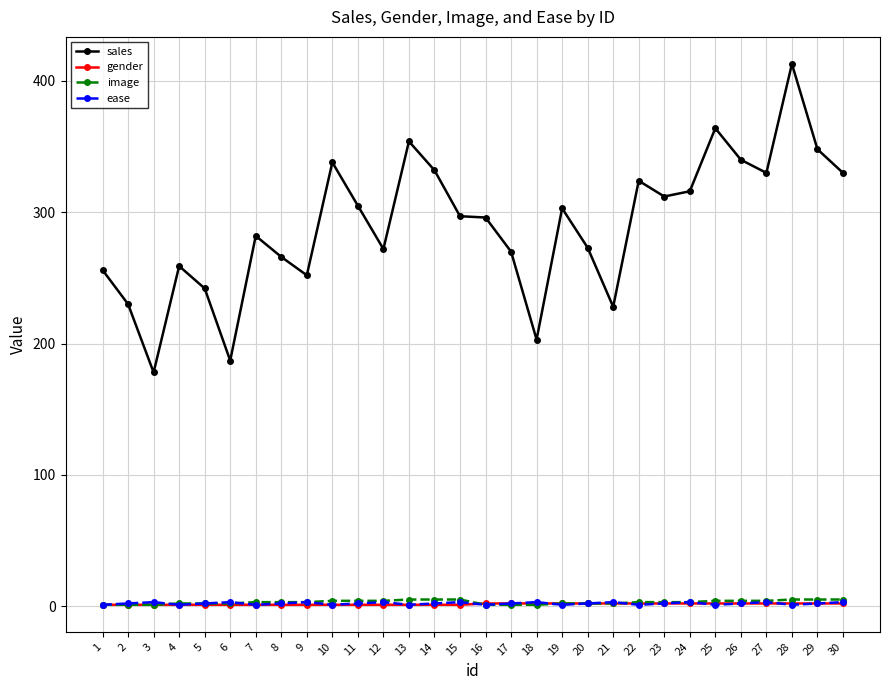

How many series are shown in this chart?

4